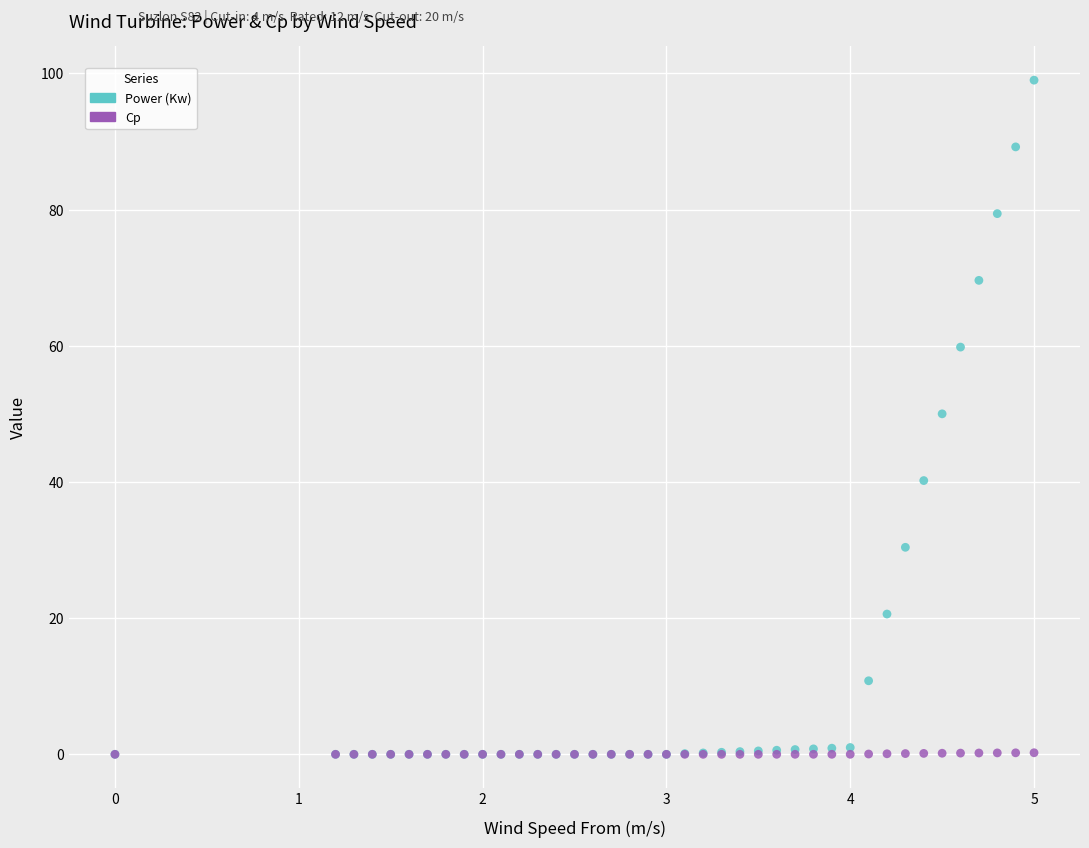

What are all the series names shown in the legend?

Power (Kw), Cp